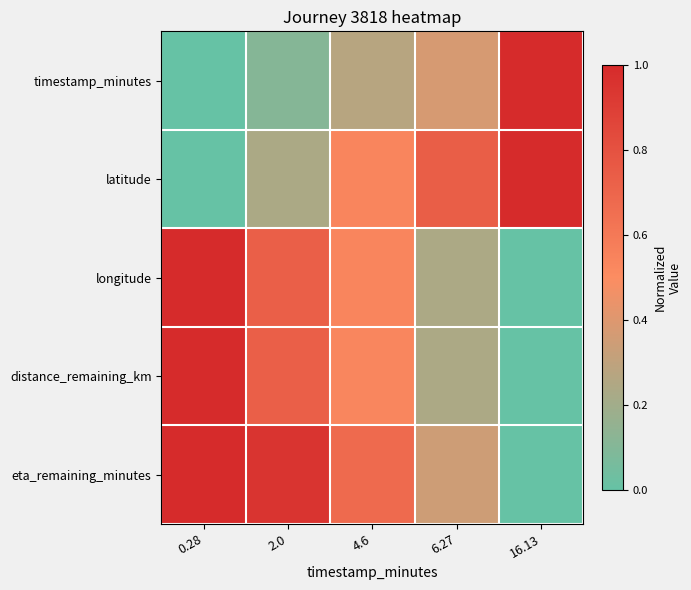

Reading left to right, transcribe all the data shown in this chart.

timestamp_minutes: 0.28=0.0	2.0=0.1	4.6=0.3	6.27=0.4	16.13=1.0
latitude: 0.28=0.0	2.0=0.2	4.6=0.5	6.27=0.7	16.13=1.0
longitude: 0.28=1.0	2.0=0.7	4.6=0.5	6.27=0.2	16.13=0.0
distance_remaining_km: 0.28=1.0	2.0=0.7	4.6=0.5	6.27=0.2	16.13=0.0
eta_remaining_minutes: 0.28=1.0	2.0=1.0	4.6=0.7	6.27=0.3	16.13=0.0